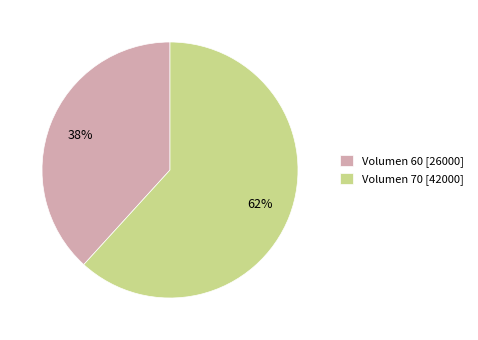

The Volumen 70 [42000] slice represents 51% of the pie. True or false?

False